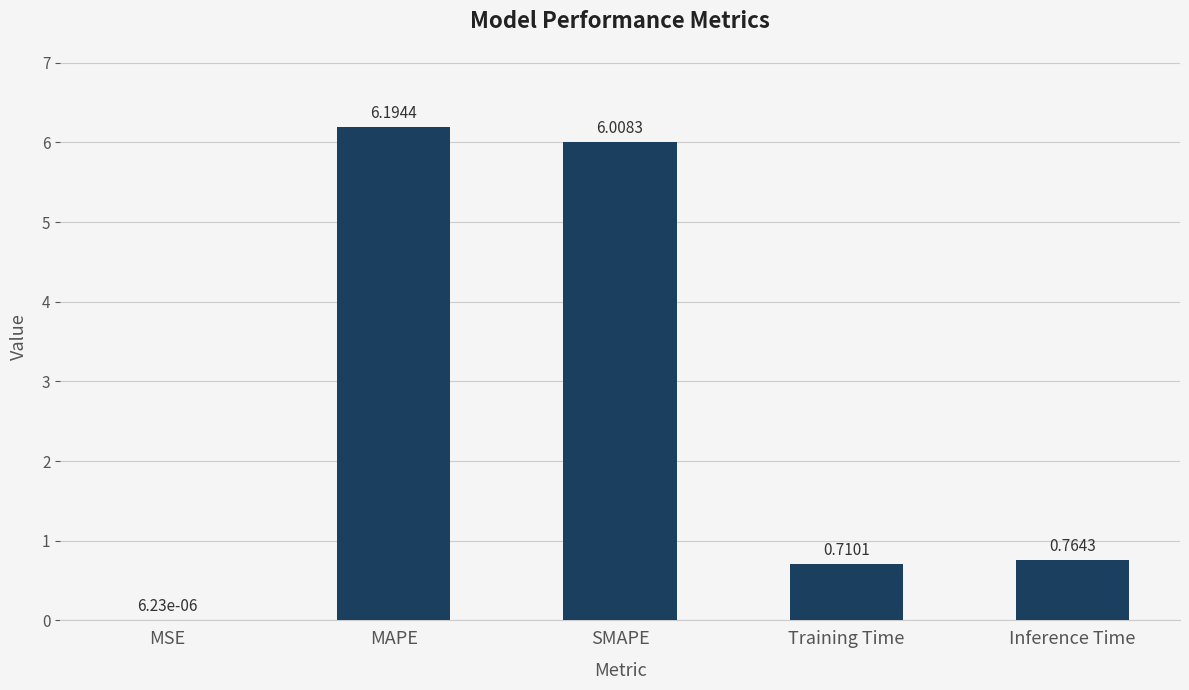

What is the sum of all values?

13.7